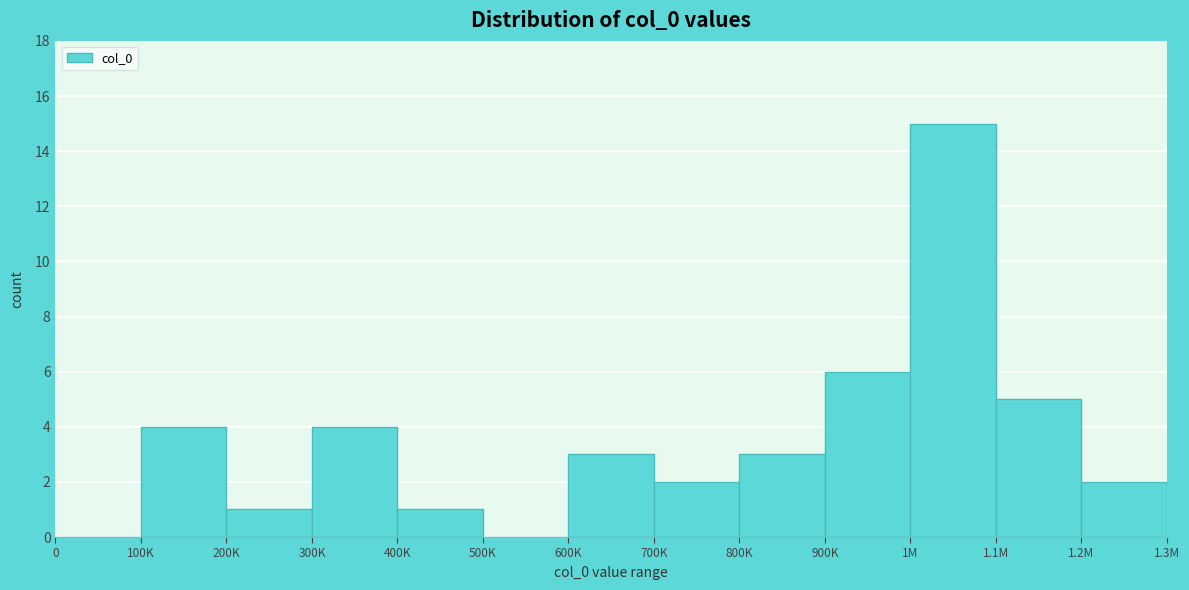

Reading left to right, what are all the values shown in this chart?

0=0	100K=4	200K=1	300K=4	400K=1	500K=0	600K=3	700K=2	800K=3	900K=6	1M=15	1.1M=5	1.2M=2